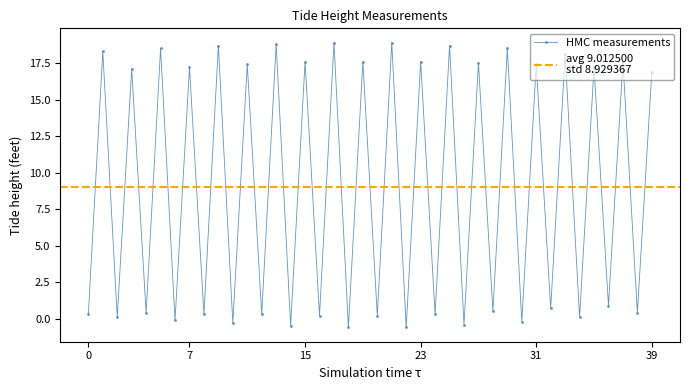

What is the label of the 8th point from the left?

7